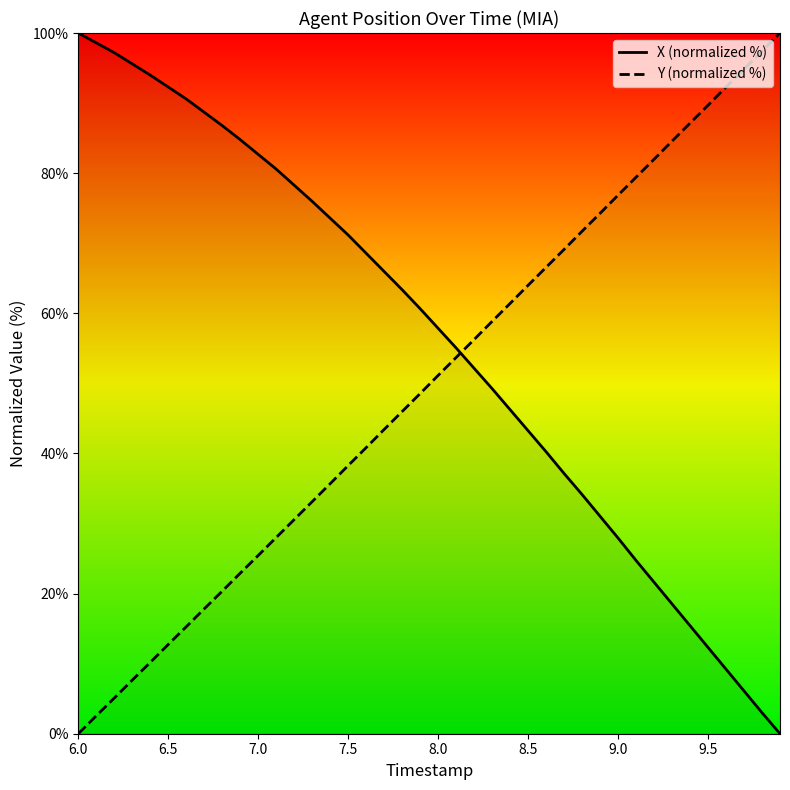

How many categories are shown in the chart?

40